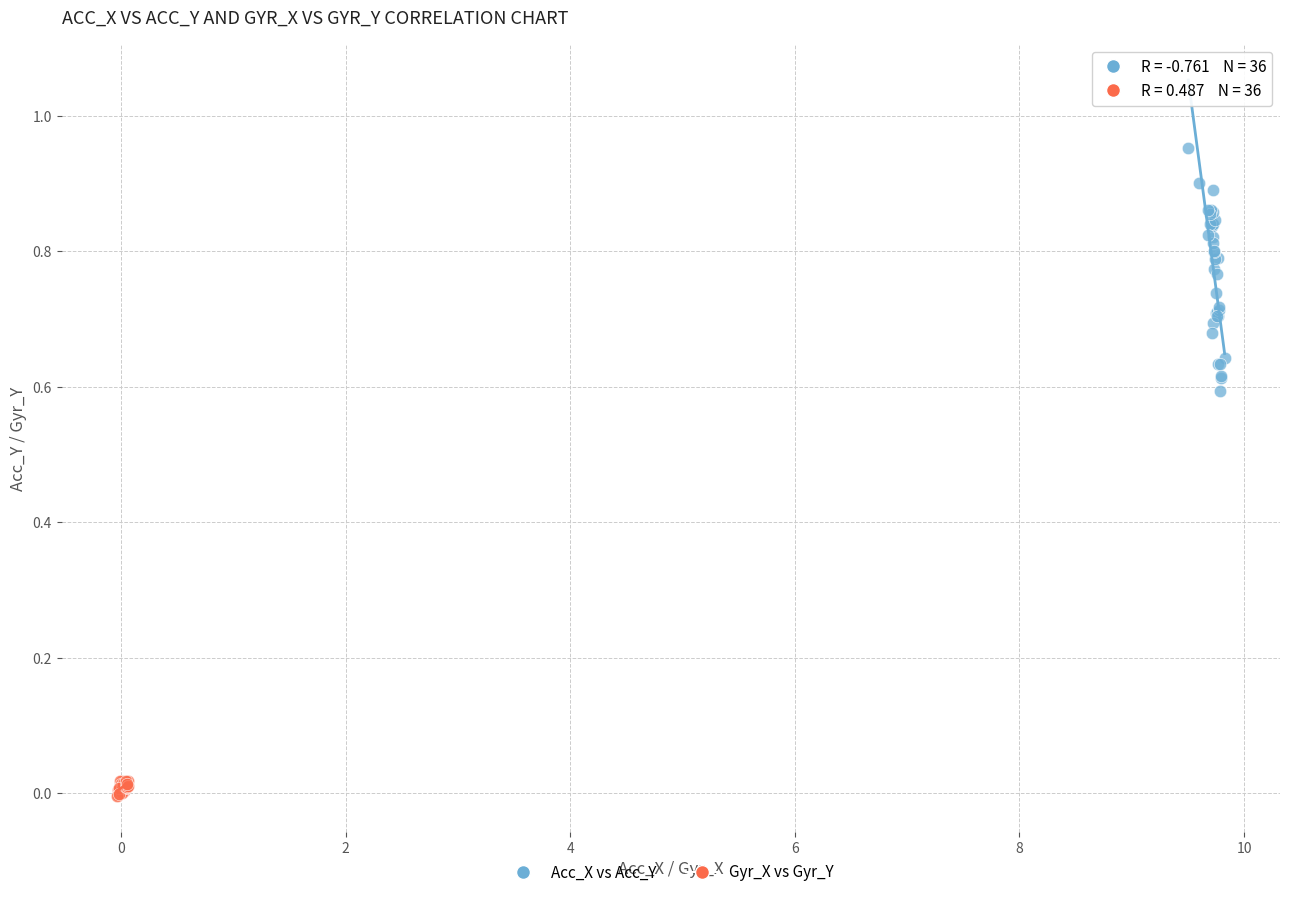

Which series has the largest Y range (max minus min)?

Acc_X vs Acc_Y